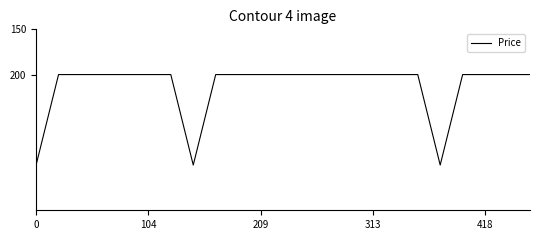

What is the greatest value displayed?

300